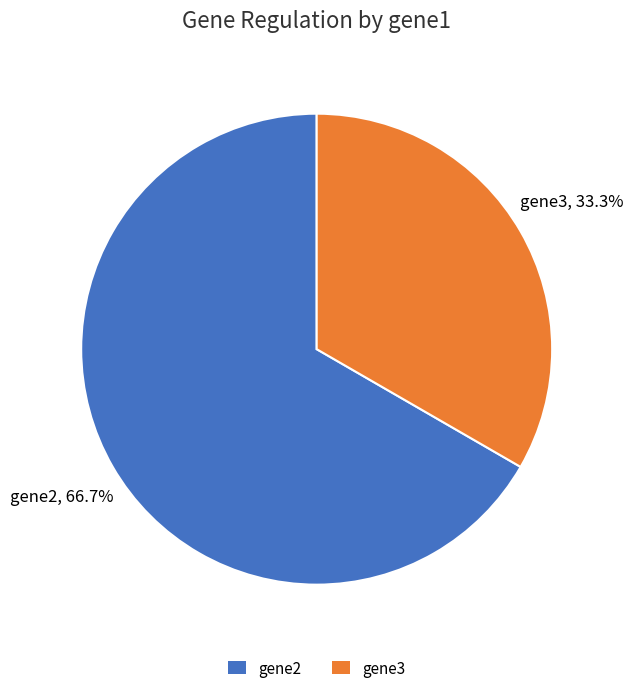

Does gene3 account for over 50% of the chart?

No